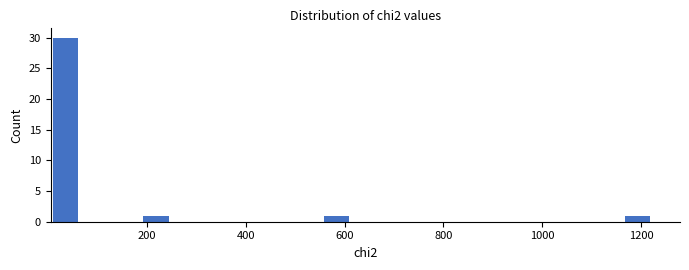

Around what value on the x-axis is the tallest bar? Give the approximate position of its centre, as read against the axis.

40